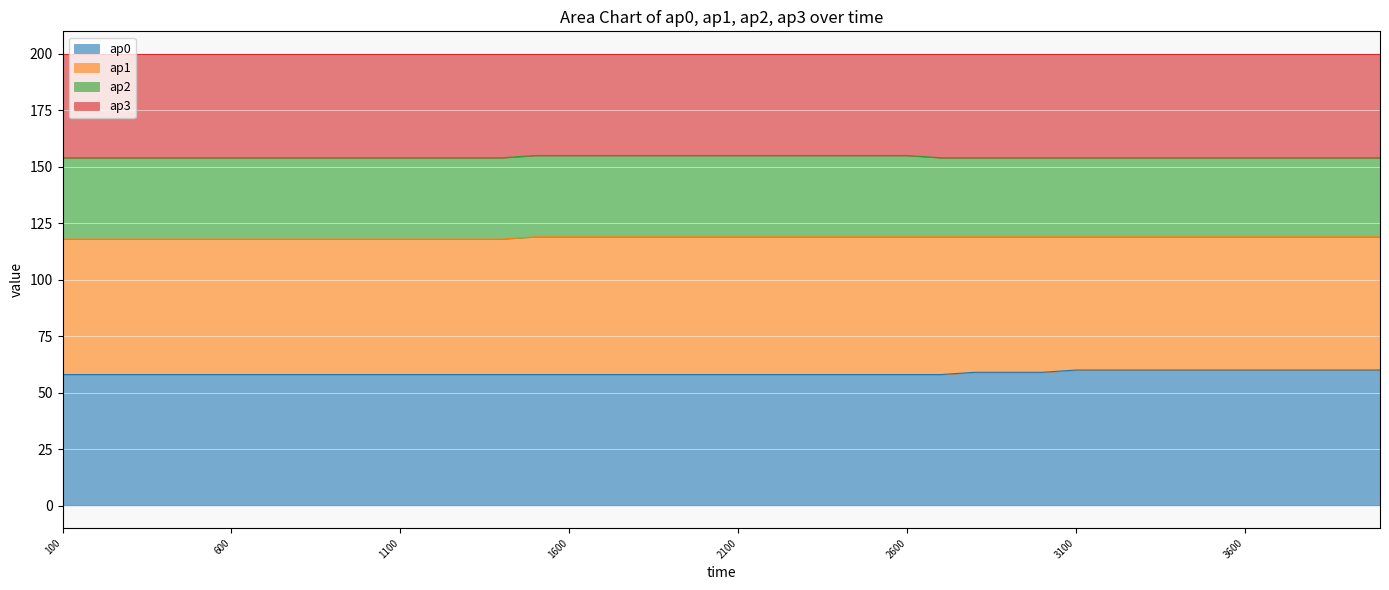

What is the highest value of the ap0 series?

60